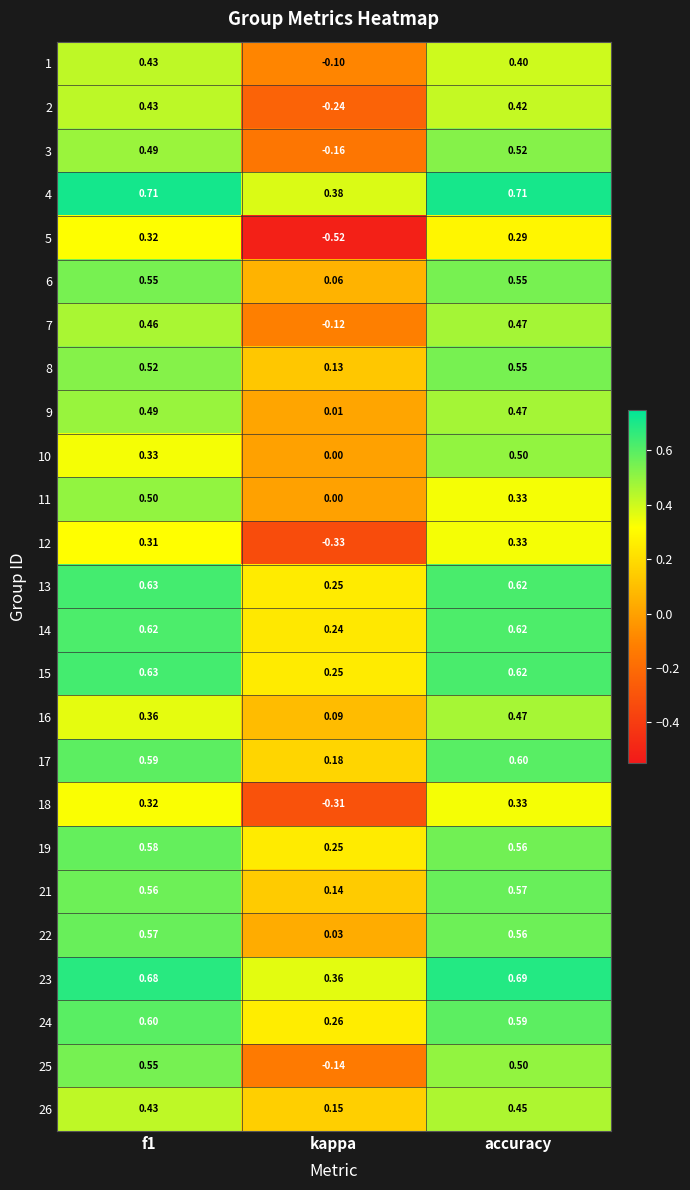

Where is 13 nearest to the value 0?

kappa